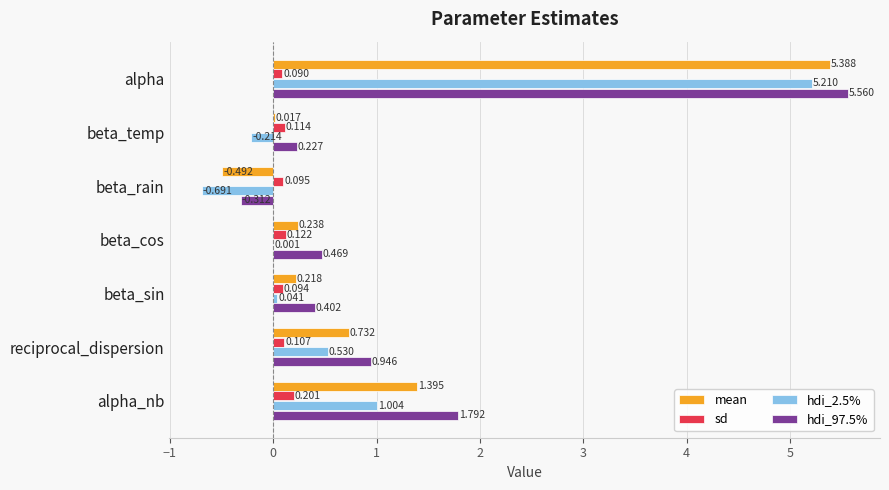

Which series has the largest range (max minus min)?

hdi_2.5%